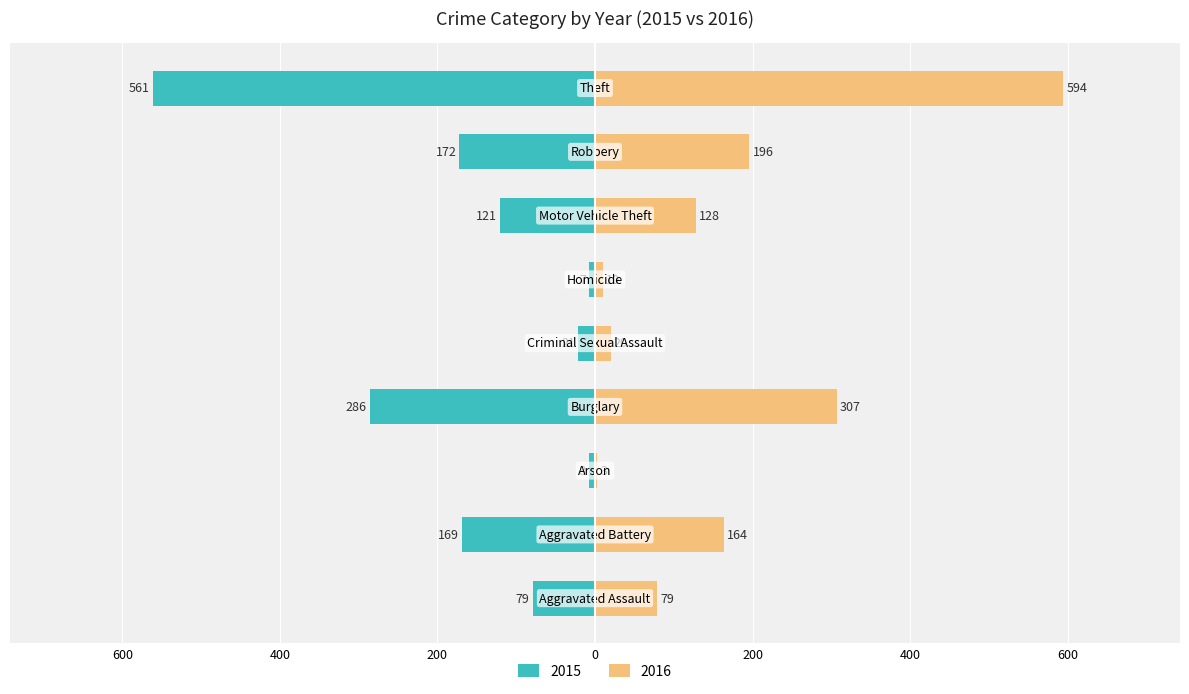

At Homicide, list the series in order from smallest to largest.

2015, 2016